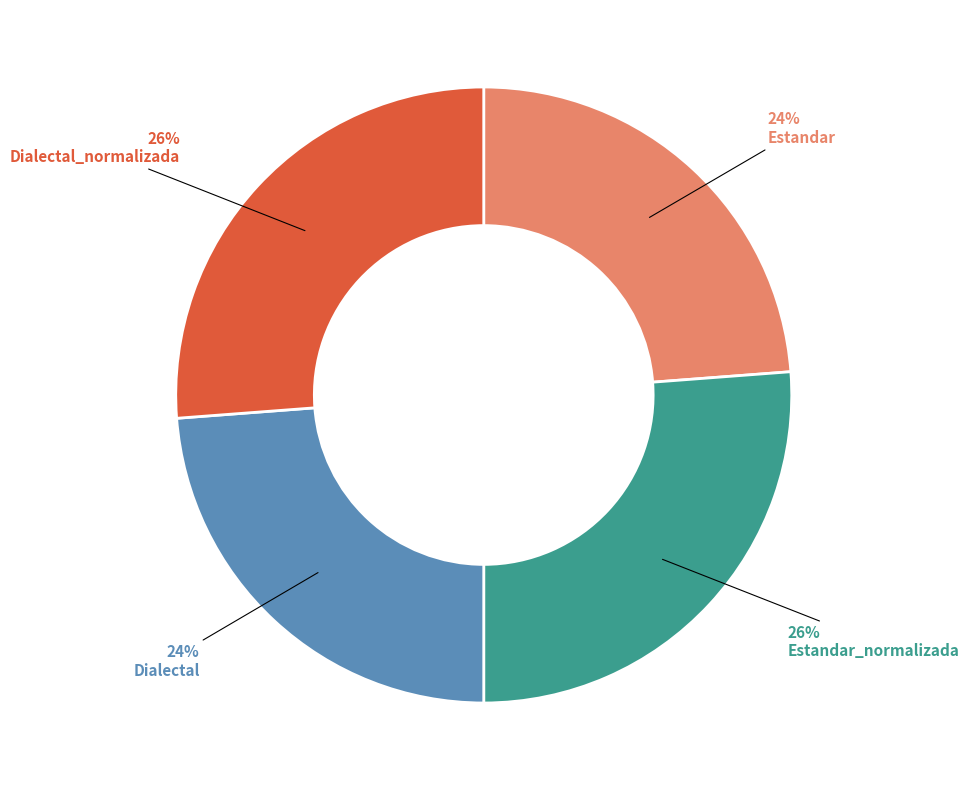

To the nearest percent, what is the average slice percentage?

25%